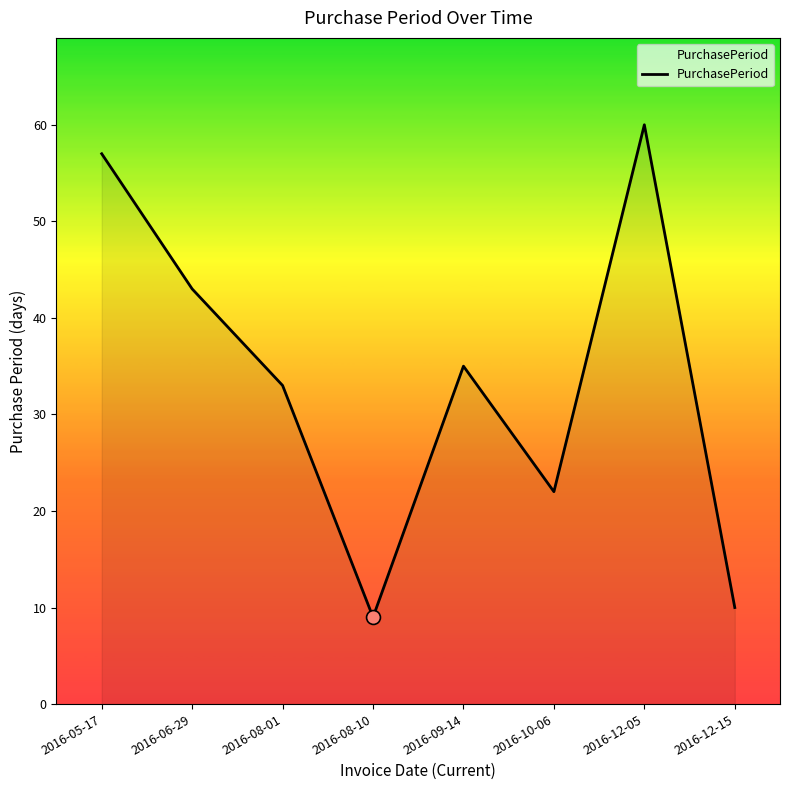

Where is the first local maximum?

2016-09-14